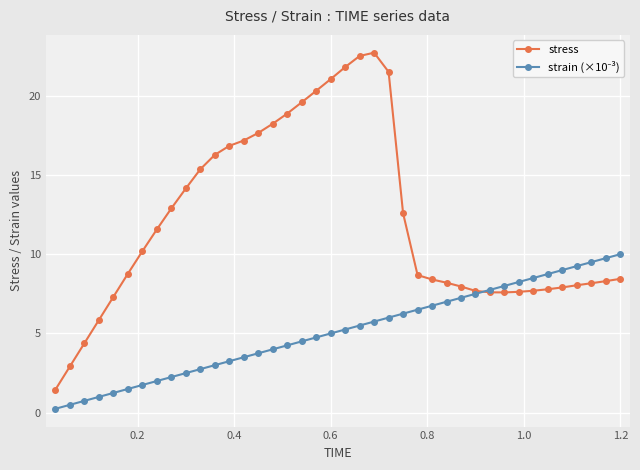

Which series has the largest range (max minus min)?

stress